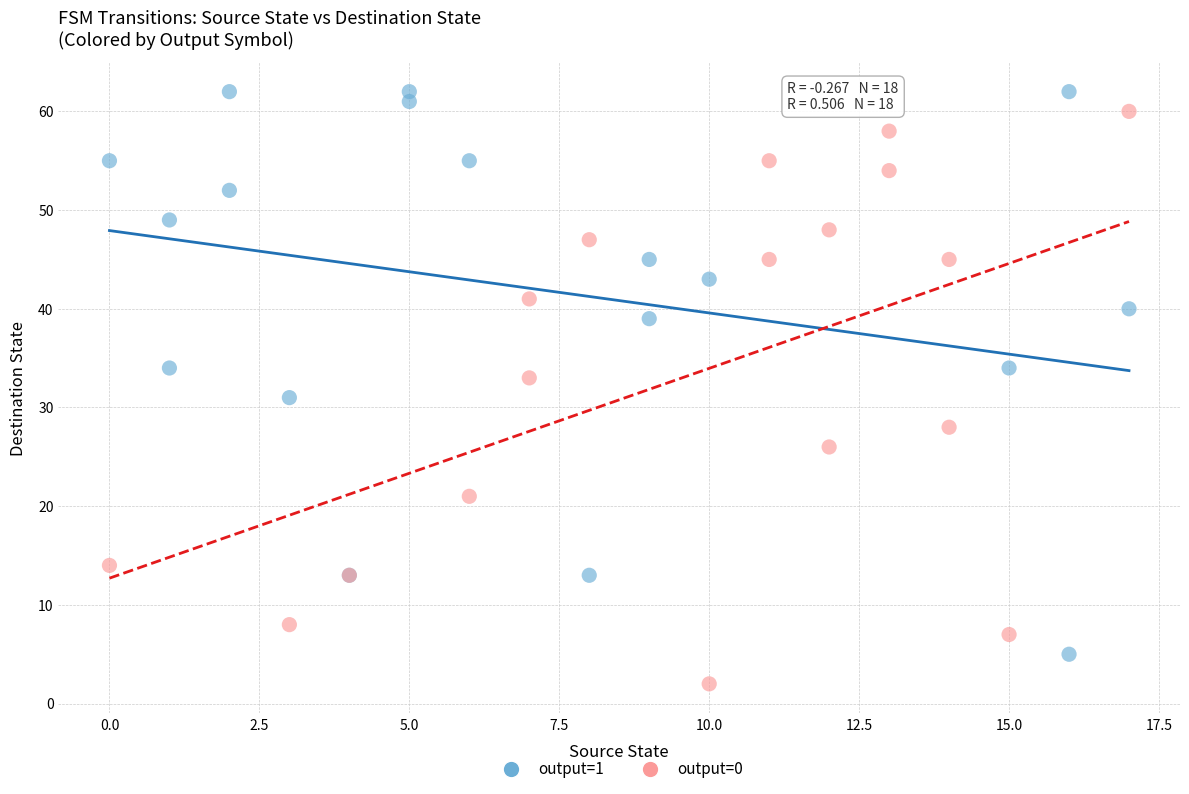

What are all the series names shown in the legend?

output=1, output=0